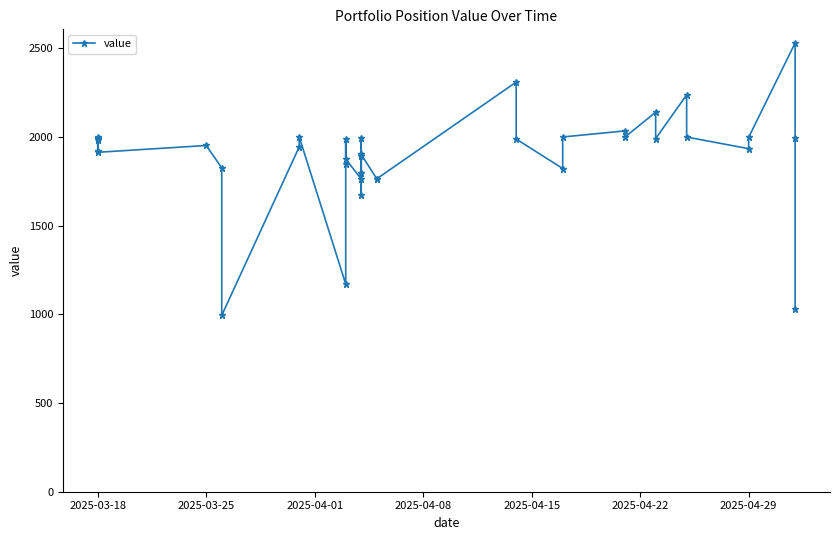

Reading left to right, transcribe all the data shown in this chart.

1918.4	1989.8	1998.3	1995.3	1982.3	1913.0	1951.4	1825.2	993.7	1943.9	2000.0	1170.1	1987.0	1846.0	1874.7	1762.5	1893.4	1991.9	1671.2	1795.9	1795.9	1900.6	1900.6	1764.0	1763.4	2308.6	1987.8	1821.6	1999.4	2033.5	1997.5	2139.3	1990.2	2236.9	1998.9	1933.5	1997.0	2529.3	1995.6	1030.2